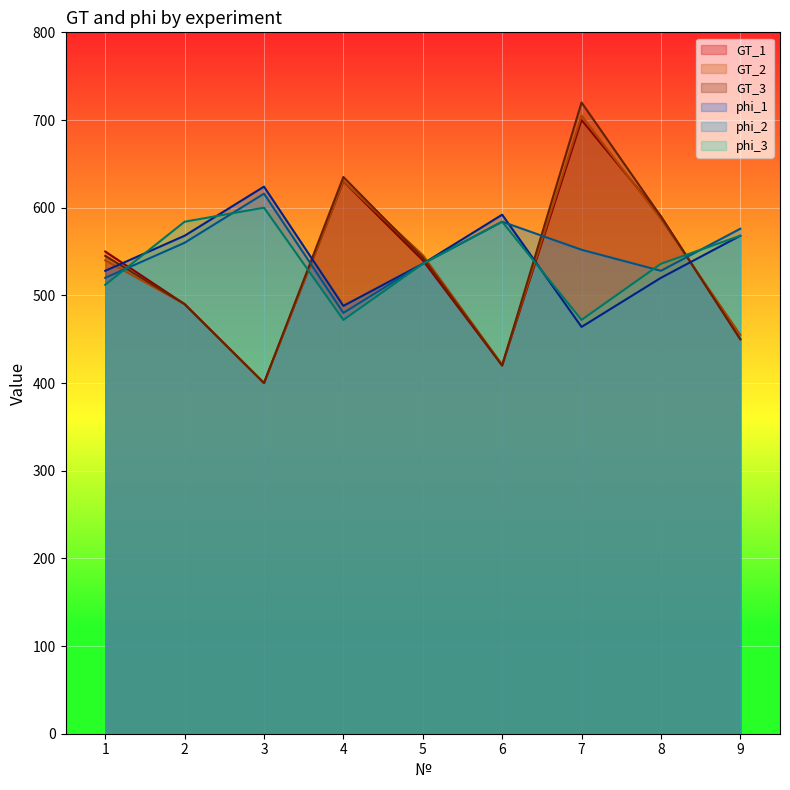

Reading left to right, what are all the values shown in this chart?

GT_1: 550	490	400	630	540	420	700	590	450
GT_2: 540	490	400	630	546	421	705	587	455
GT_3: 545	490	400	635	543	420	720	590	450
phi_1: 528	568	624	488	536	592	464	520	568
phi_2: 520	560	616	480	536	584	552	528	576
phi_3: 512	584	600	472	536	584	472	536	568